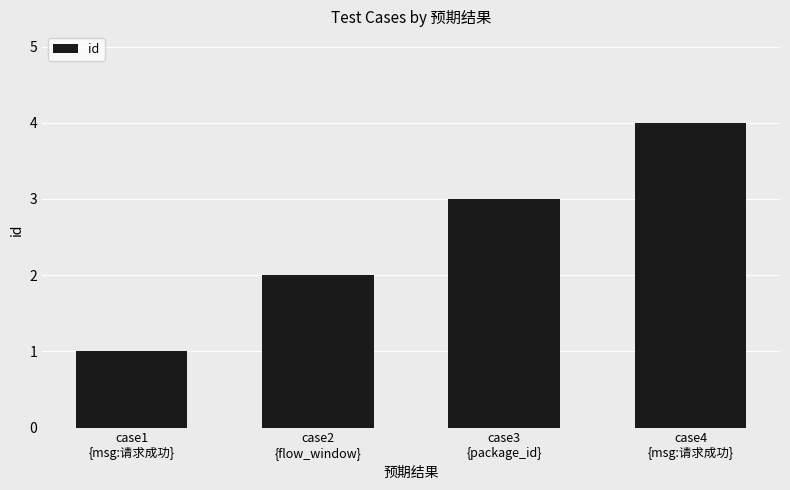

What is the minimum value shown in the chart?

1